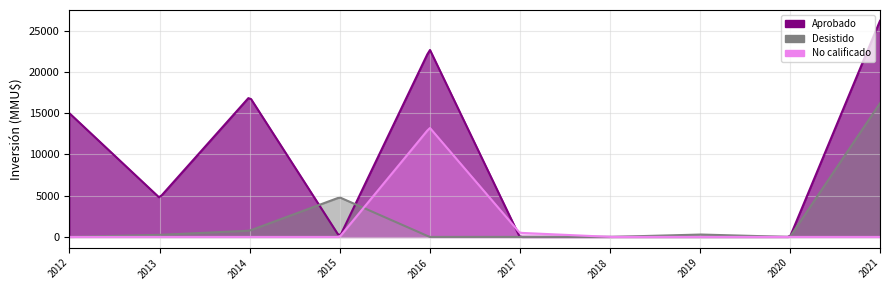

Between 2013 and 2014, which is larger?

2014